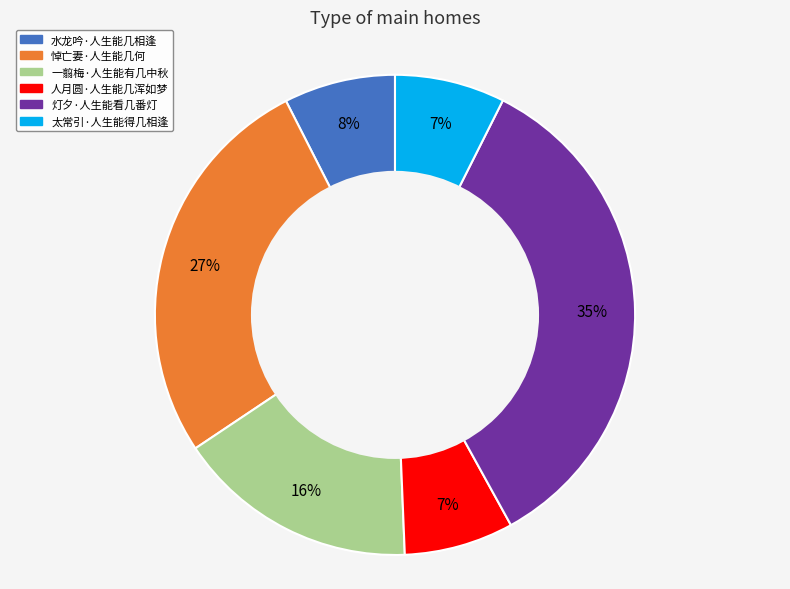

Does any single category account for the majority?

No